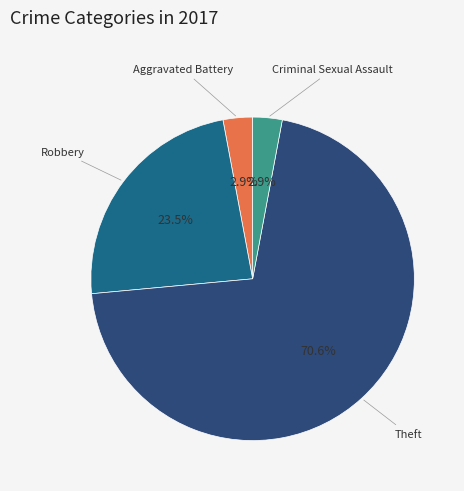

Is there any slice that represents more than half of the pie?

Yes